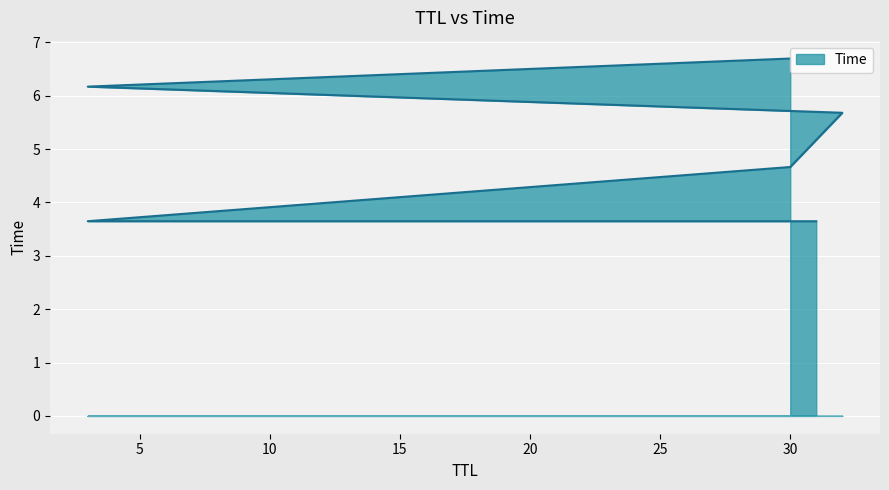

Between 30 and 3, which is larger?

3